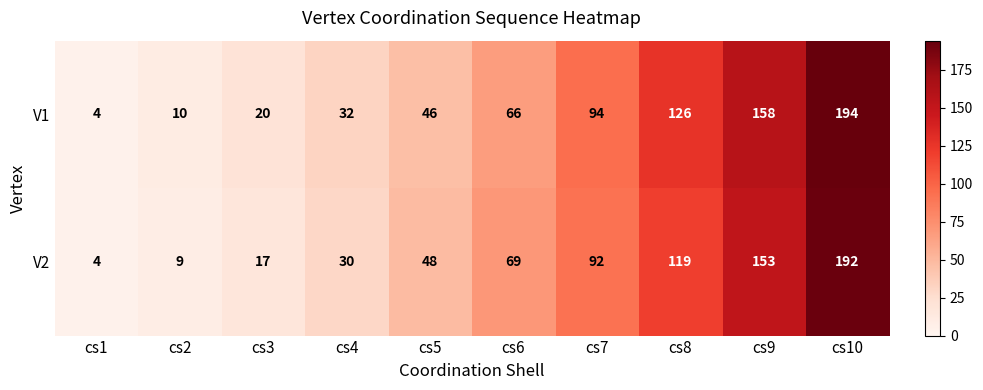

Rank the series by their maximum value, from lowest to highest.

V2, V1